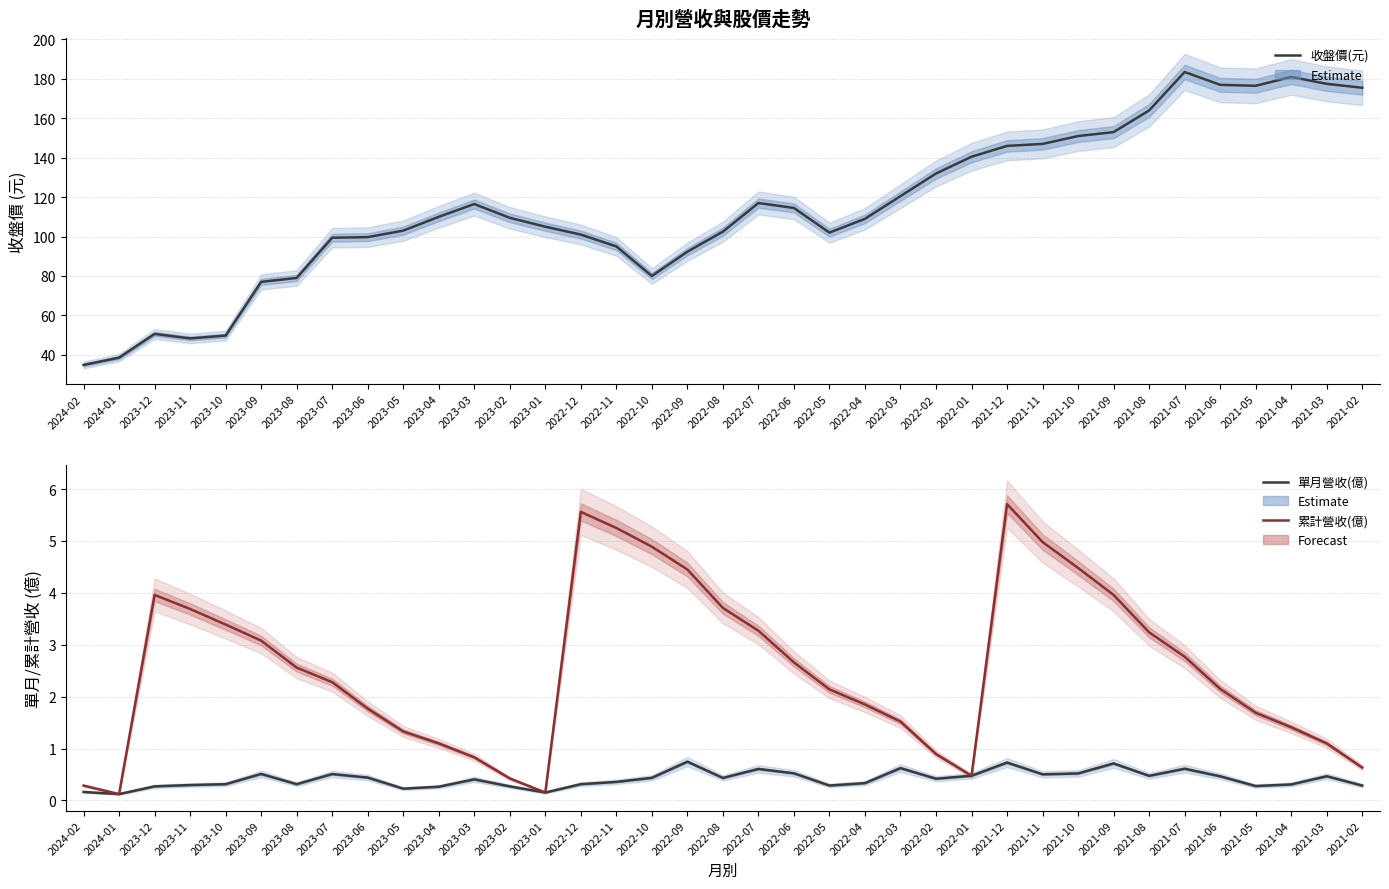

Is this an area chart (filled region under the line)?

No